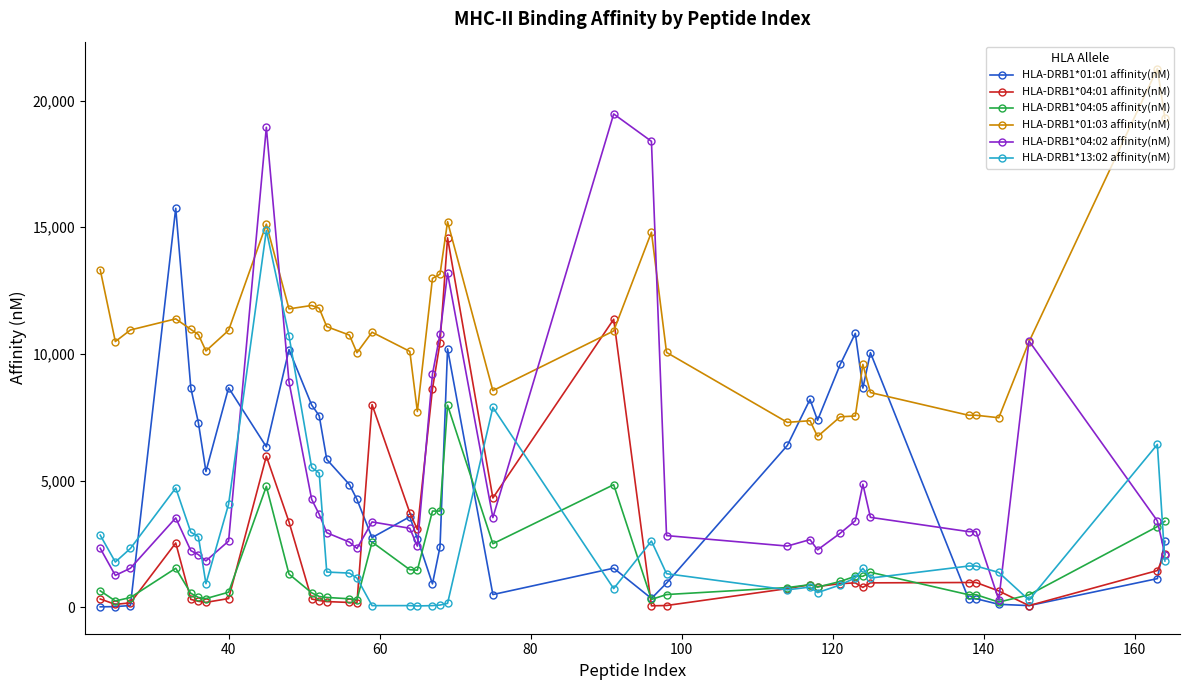

True or false: HLA-DRB1*01:03 affinity(nM) and HLA-DRB1*01:01 affinity(nM) cross at least once.

True